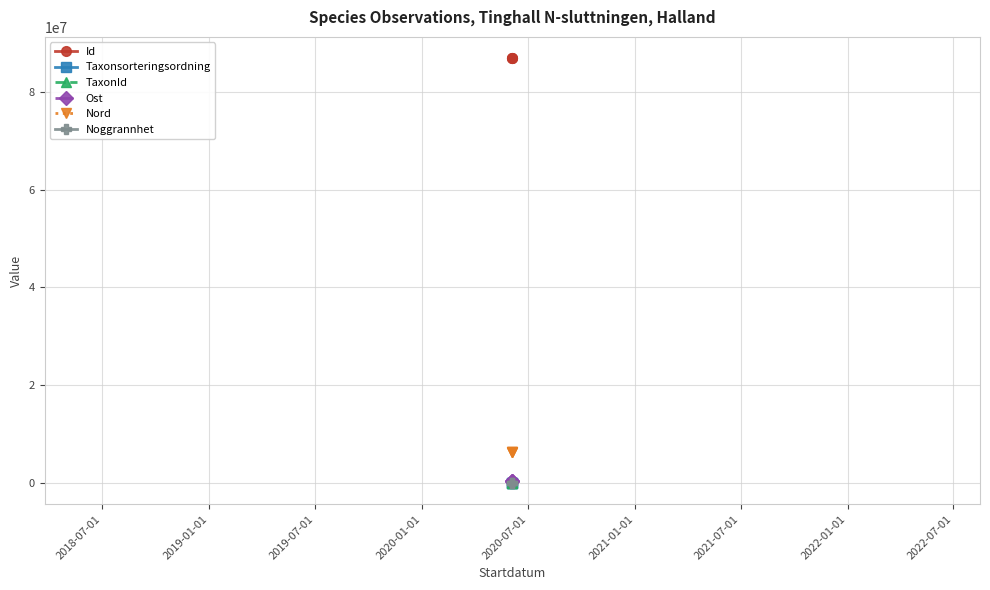

Count the number of categories in the chart.

3